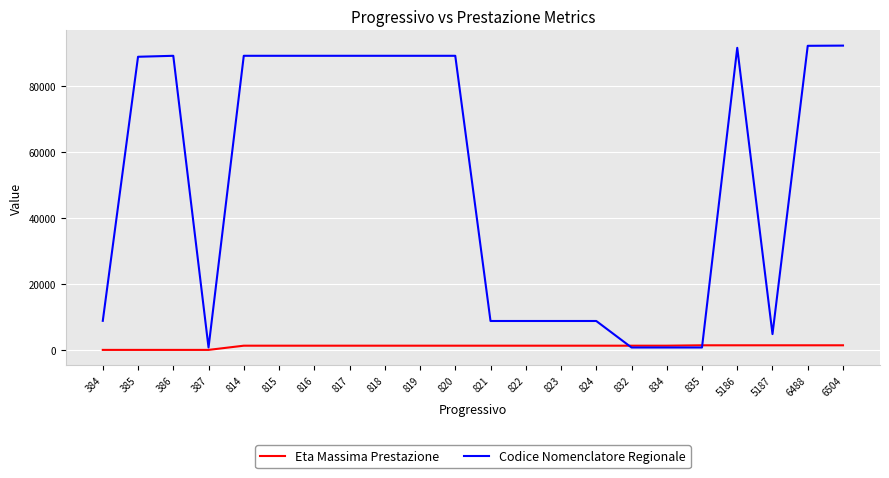

What is the smallest value displayed?

168